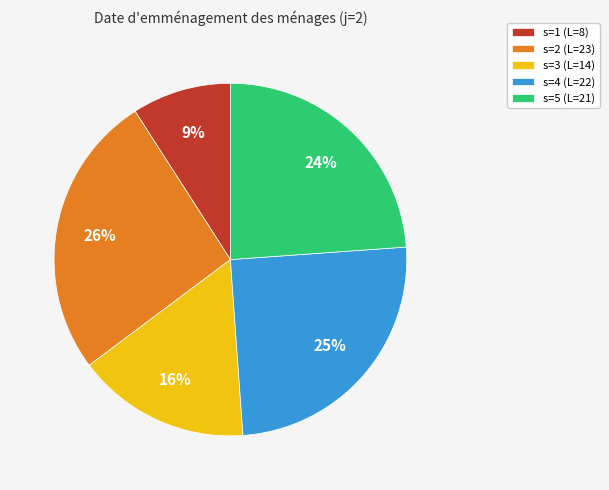

Which slice is the smallest?

s=1